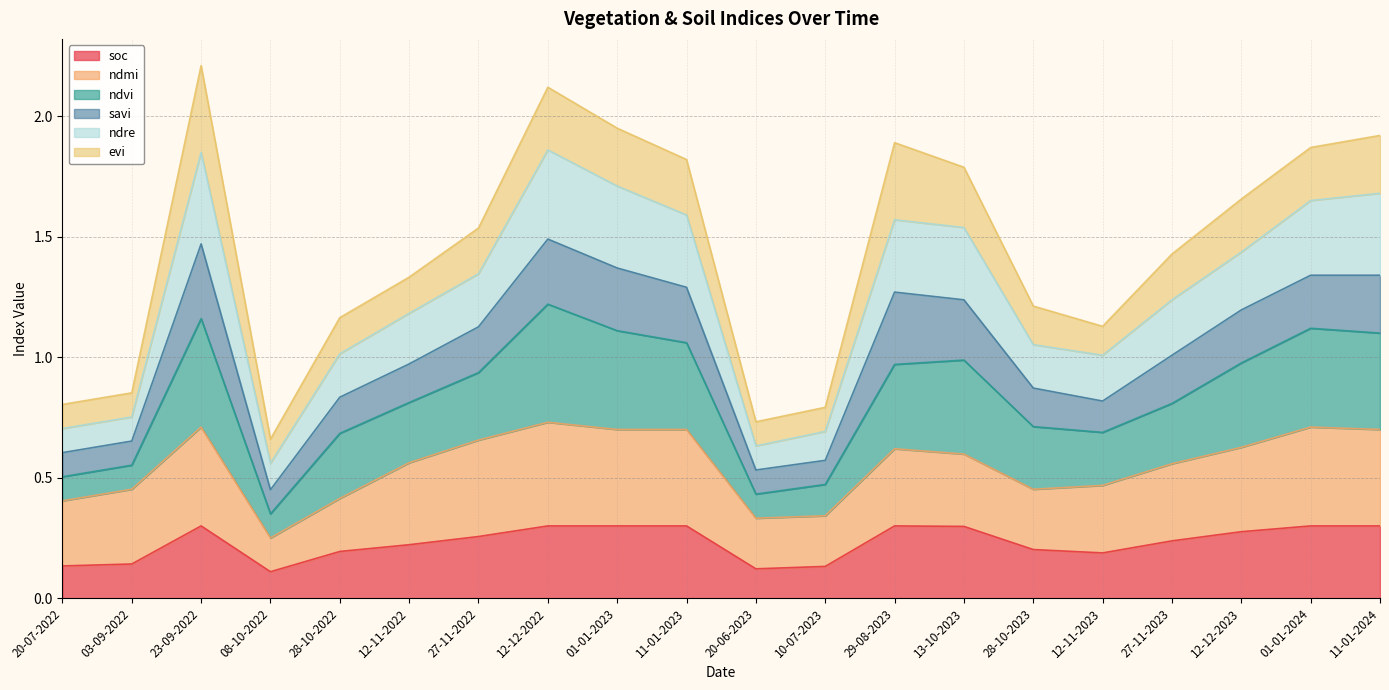

Which label corresponds to the smallest value in the chart?

08-10-2022